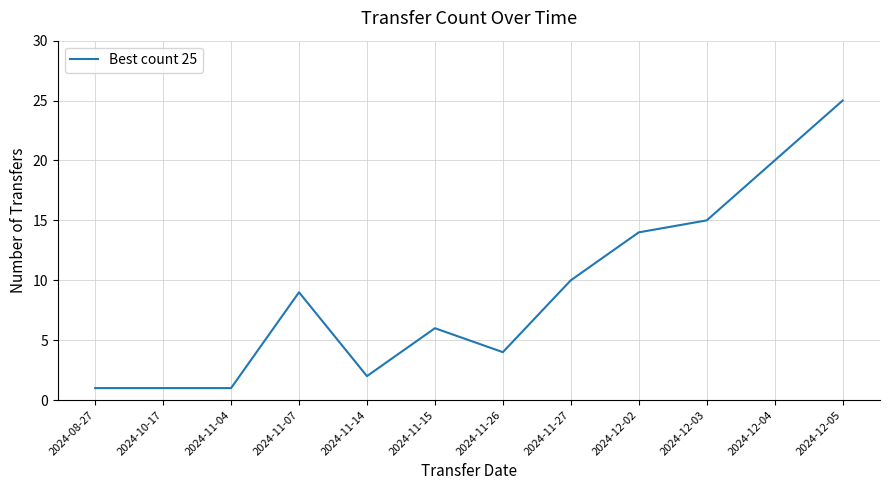

Does the chart display data point markers on the line(s)?

No